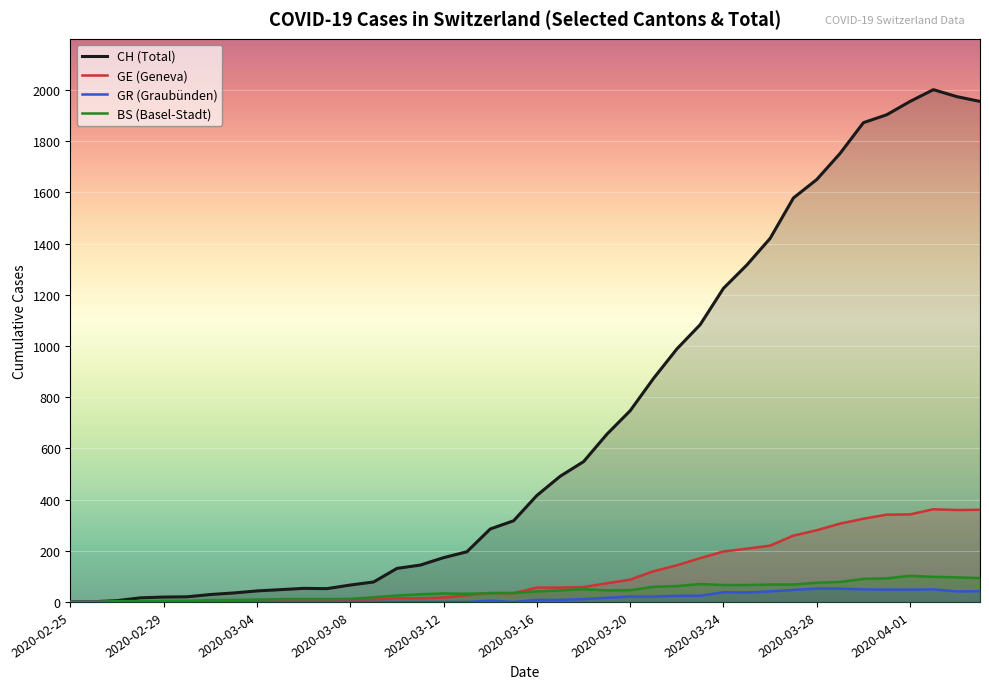

How many data points does each series have?

40